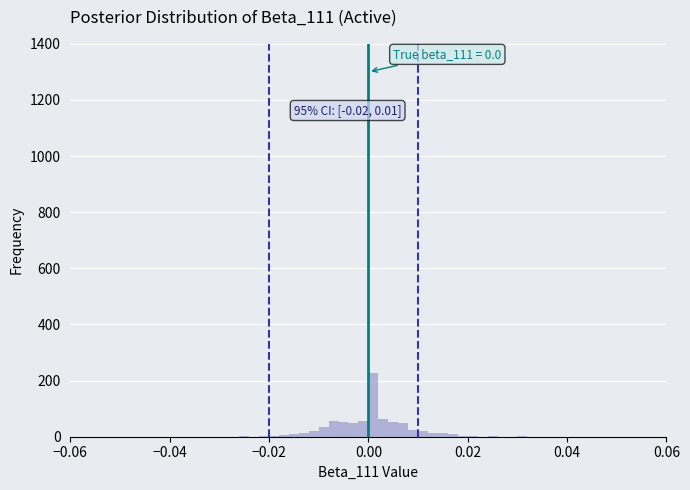

Read against the x-axis, roughly where is the centre of the tallest bar?

0.002